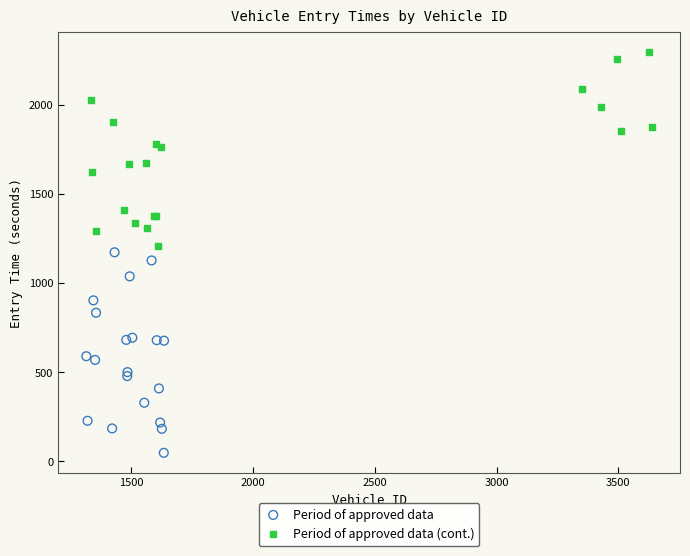

Which series has the widest spread of Y values?

Period of approved data